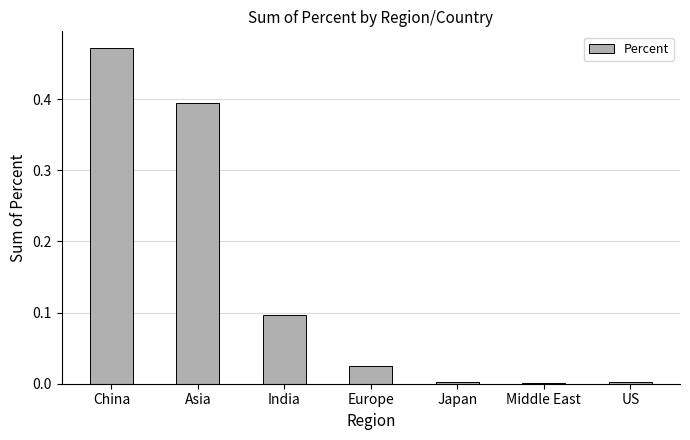

The value at Asia is 0.2. True or false?

False